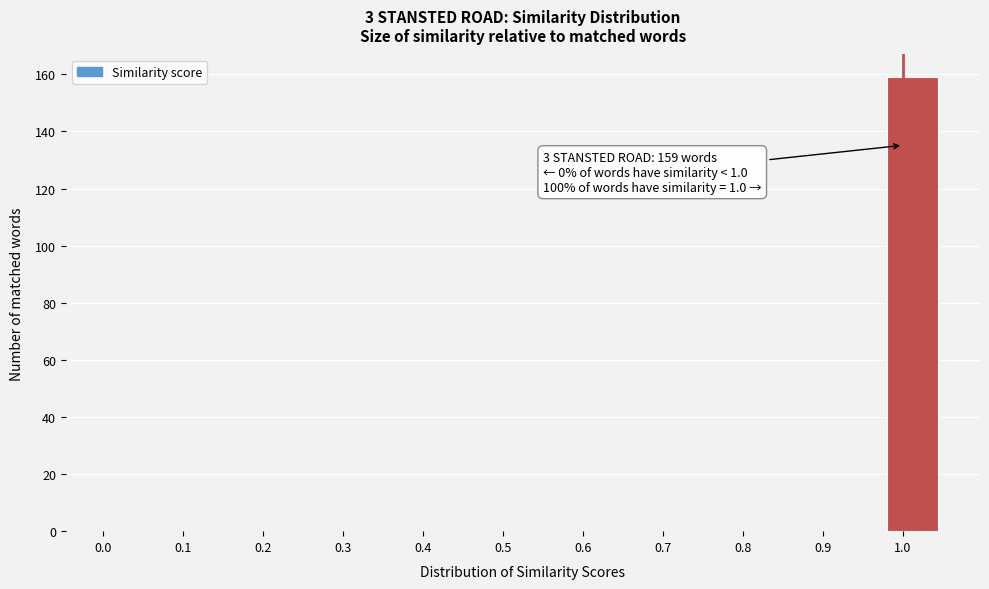

Which range on the x-axis has the tallest bar?

0.975 to 1.050